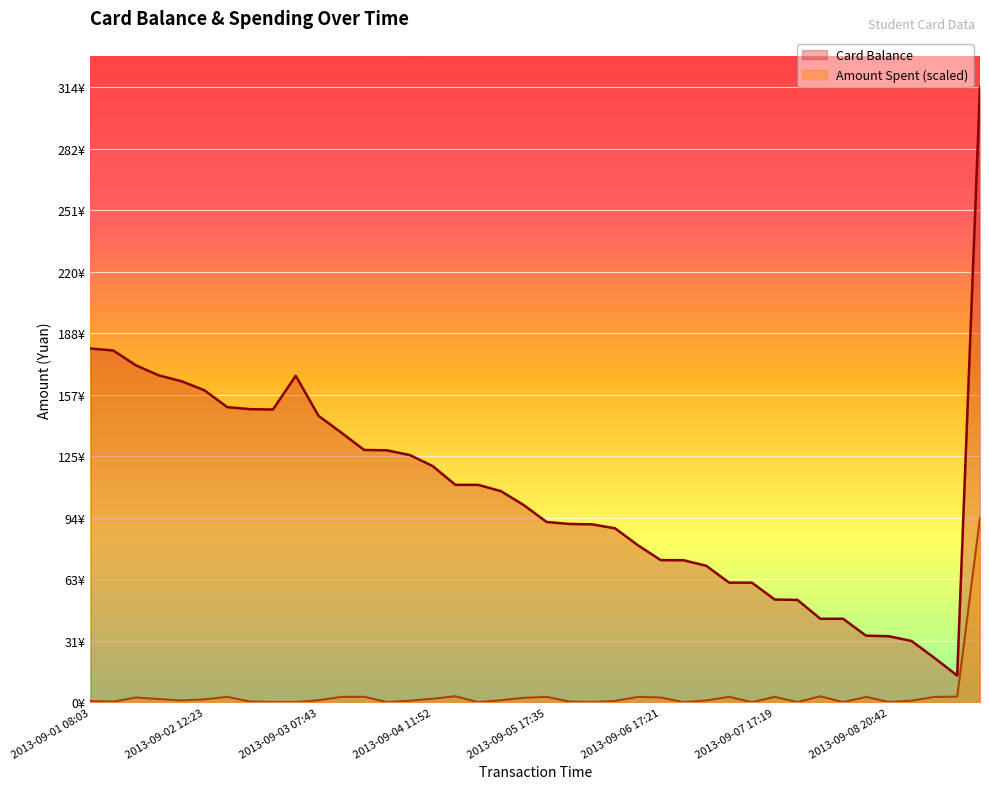

Which label corresponds to the smallest value in the chart?

2013-09-04 20:44